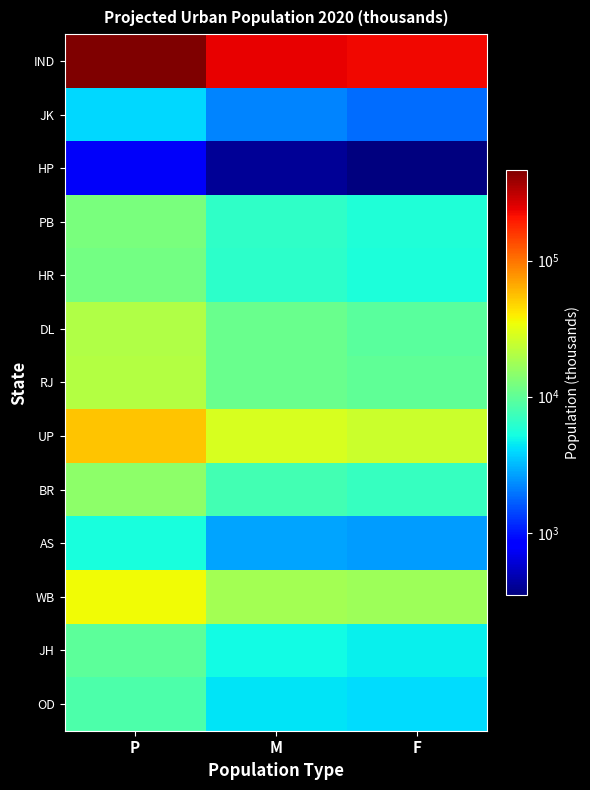

Which has a higher value, F or P?

P